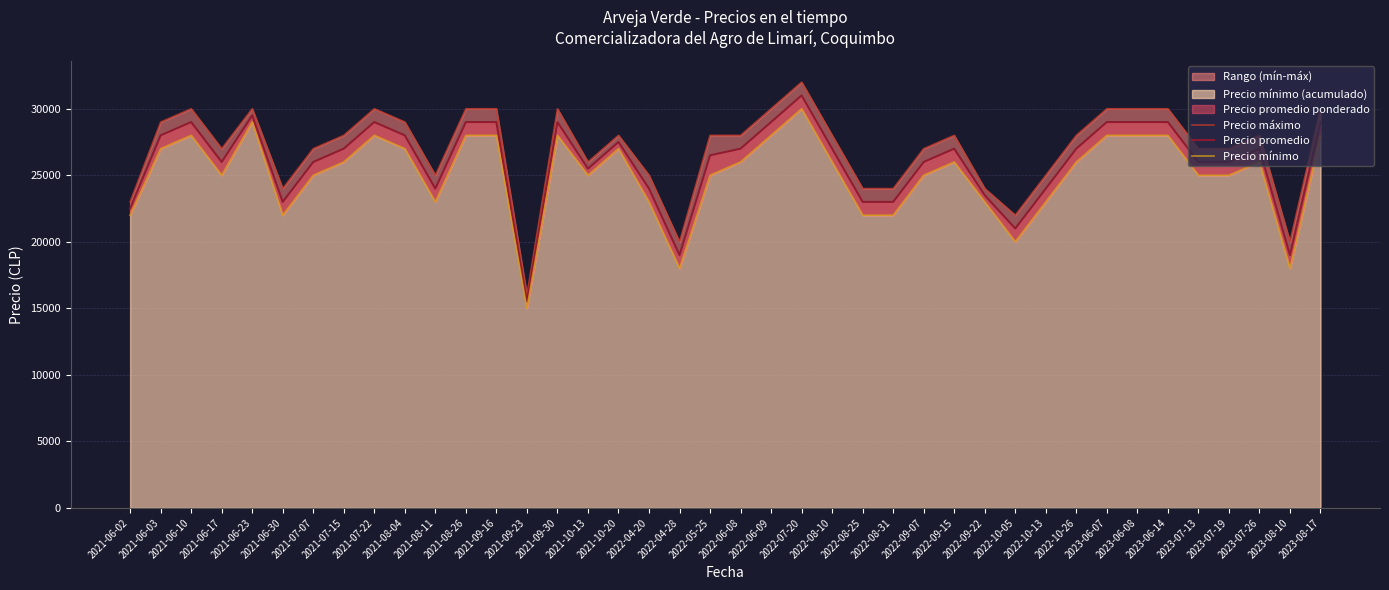

At which label does Precio máximo reach its minimum?

2021-09-23